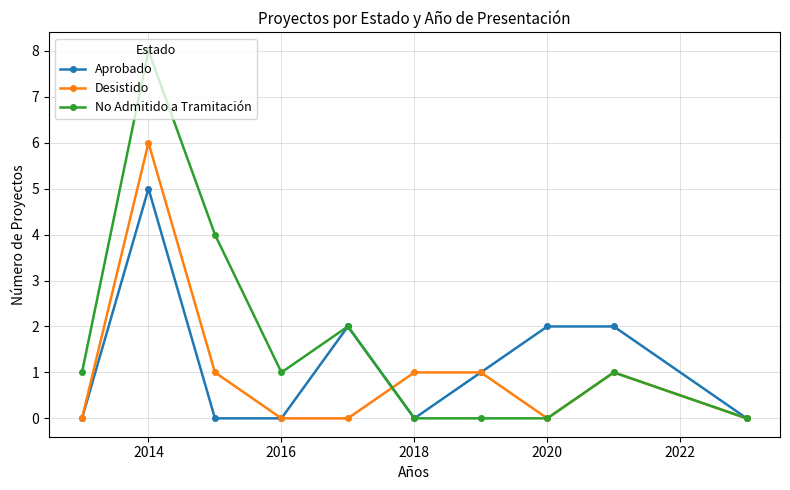

Does the chart display data point markers on the line(s)?

Yes